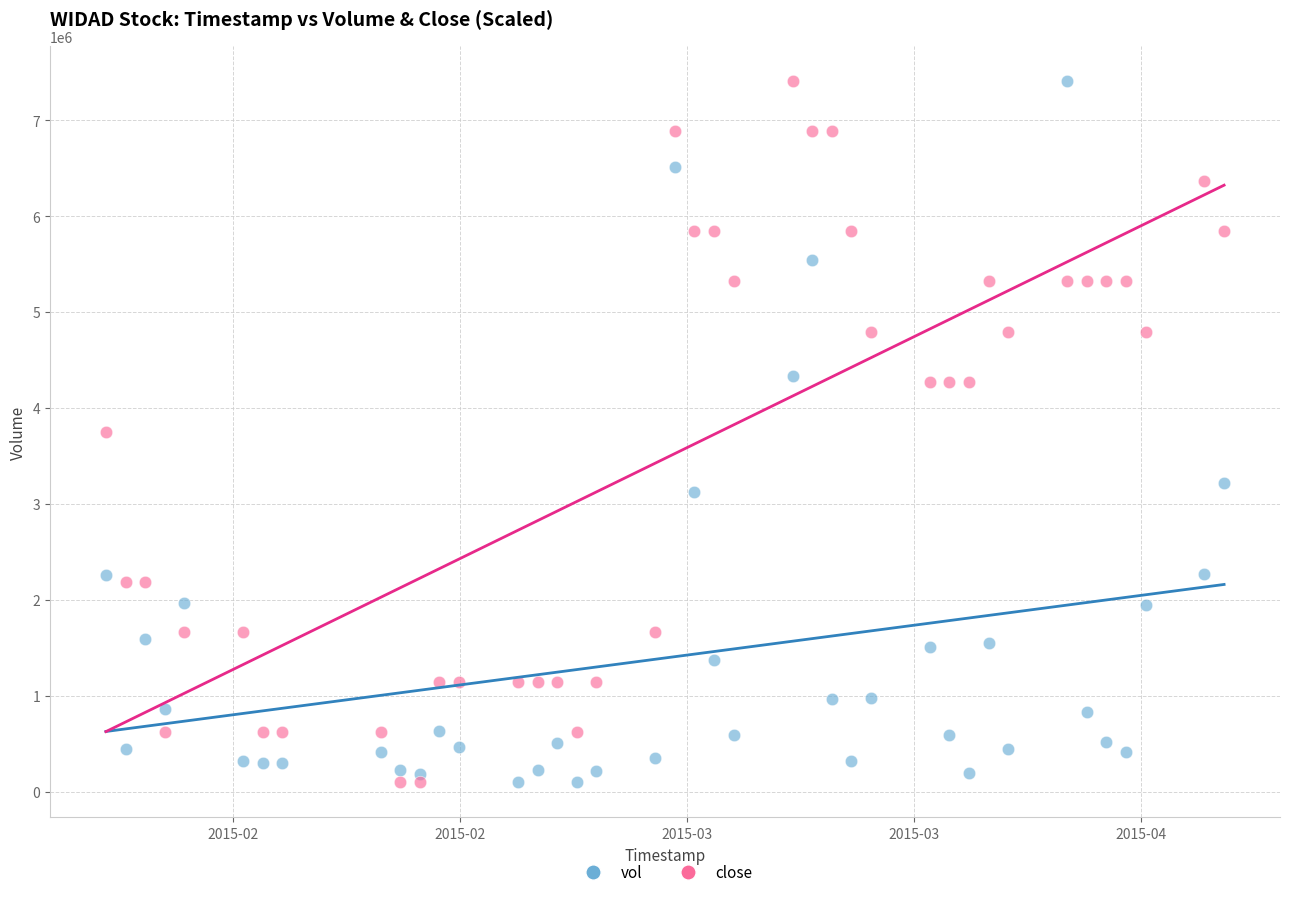

Across all data points, what is the range of Y values (max minus min)?

7311200.0